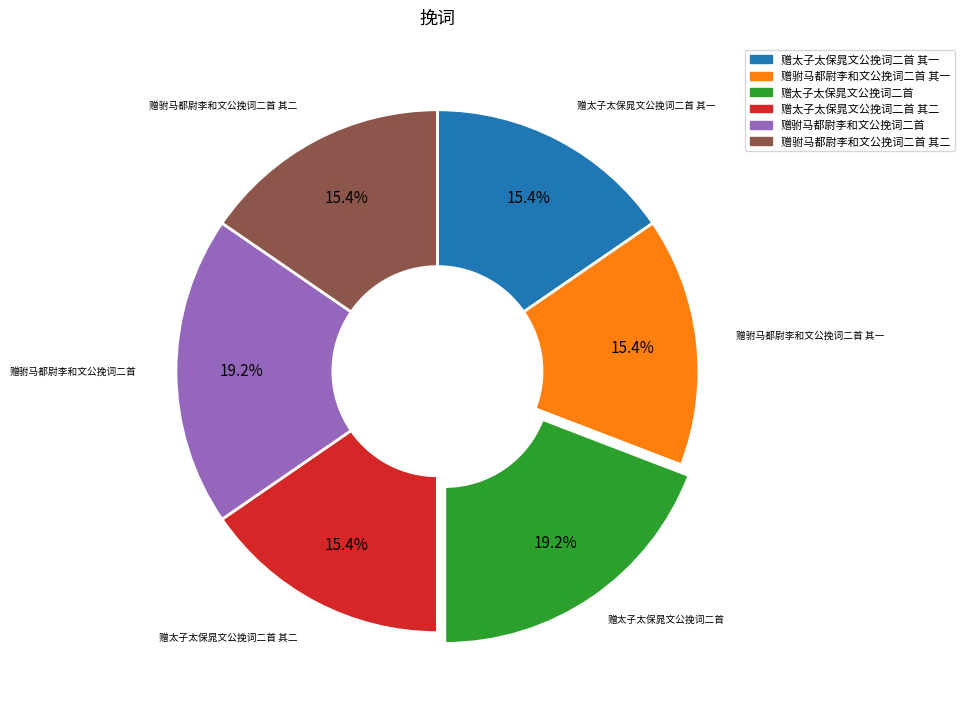

Is there any slice that represents more than half of the pie?

No